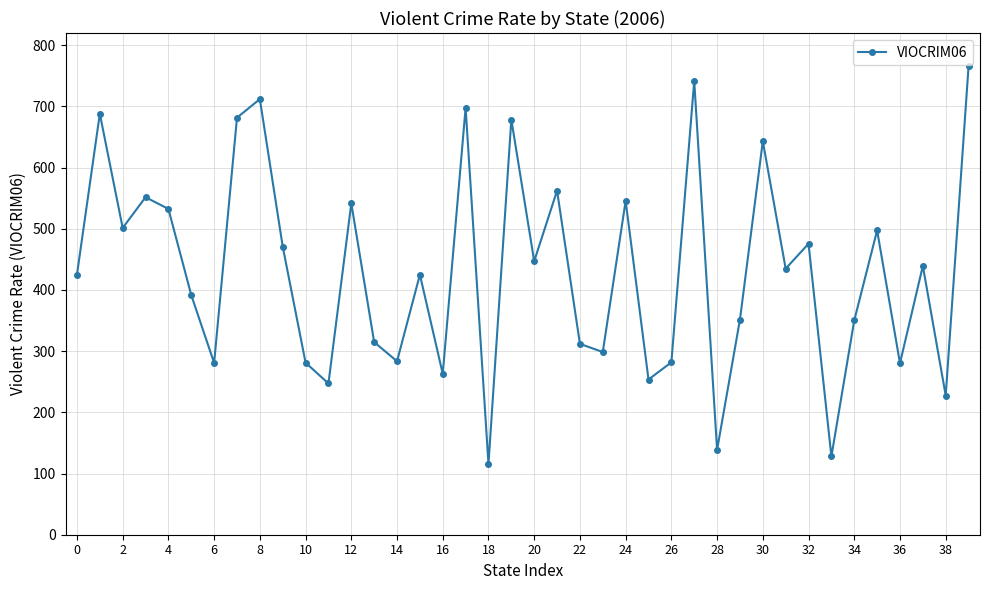

How many interior local peaks (higher than both neighbors) does the data have?

14